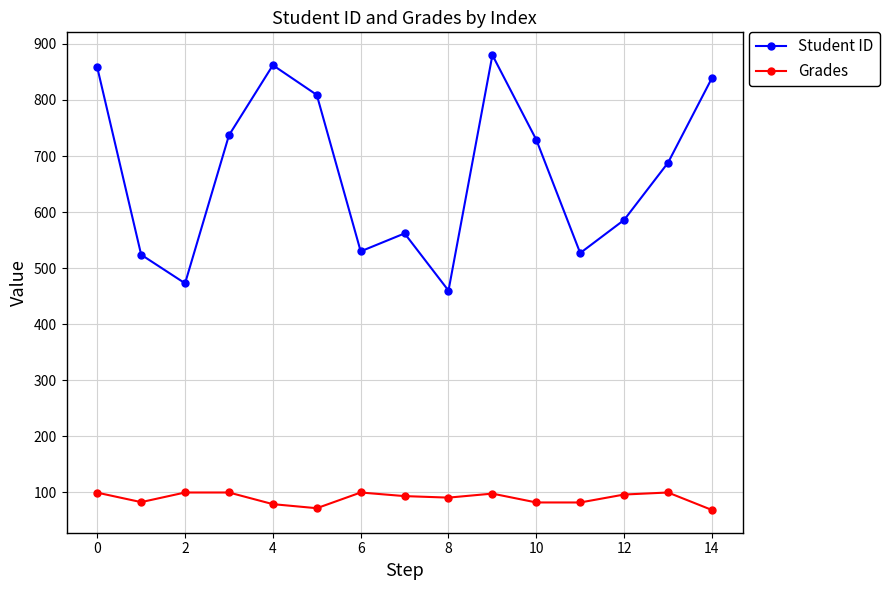

List the series in order of their peak value, highest first.

Student ID, Grades